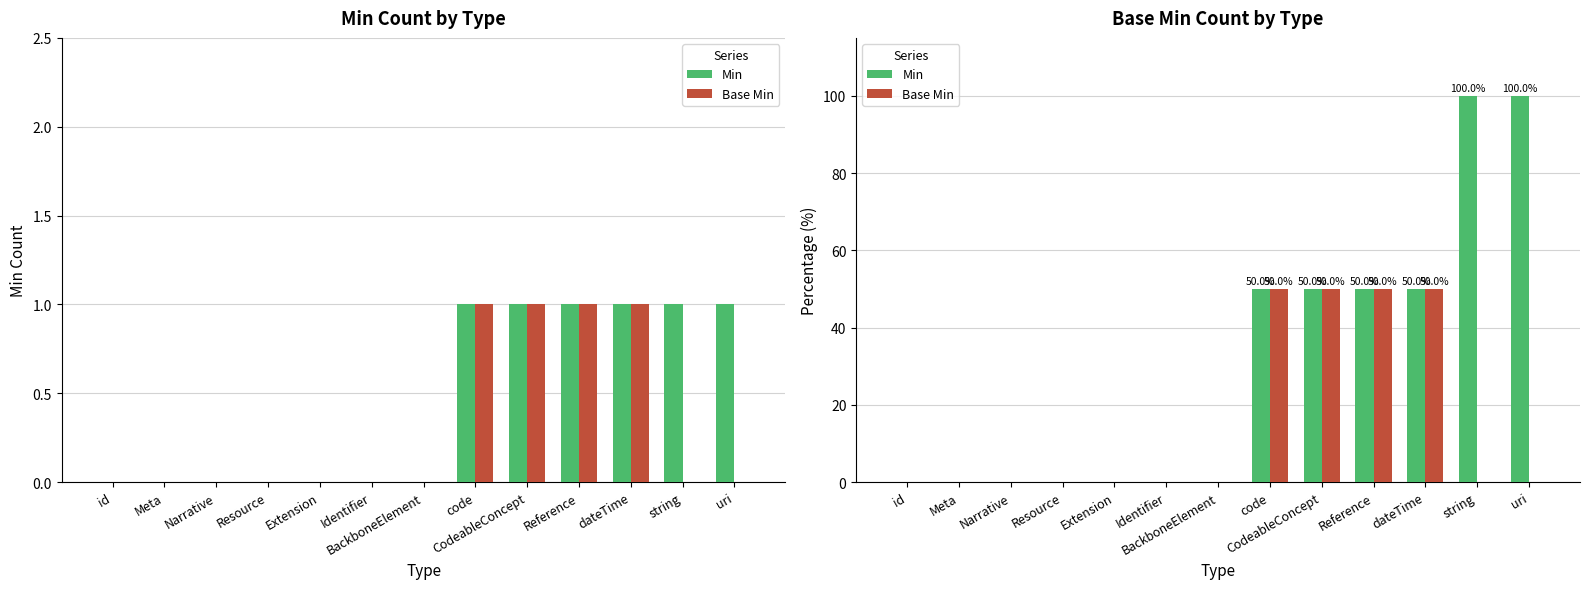

Reading right to left, what are all the values shown in this chart?

Min: 100	100	50	50	50	50	0	0	0	0	0	0	0
Base Min: 0	0	50	50	50	50	0	0	0	0	0	0	0